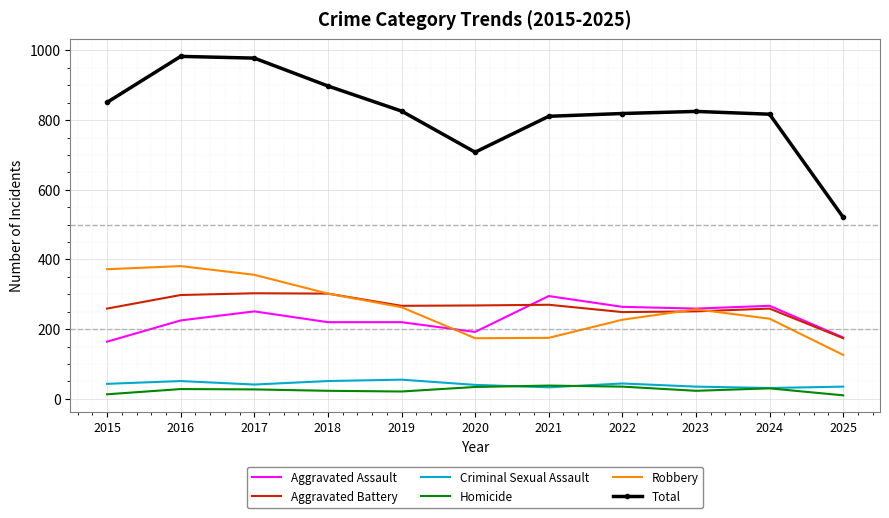

True or false: Aggravated Assault and Homicide cross at least once.

False